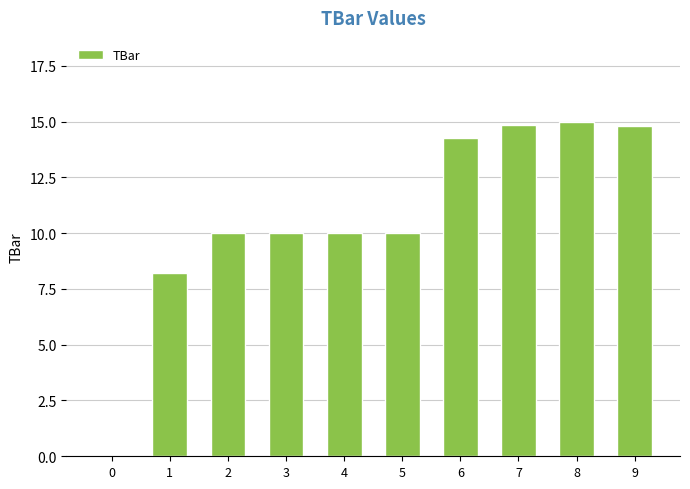

At which category does the chart reach its peak across all series?

8